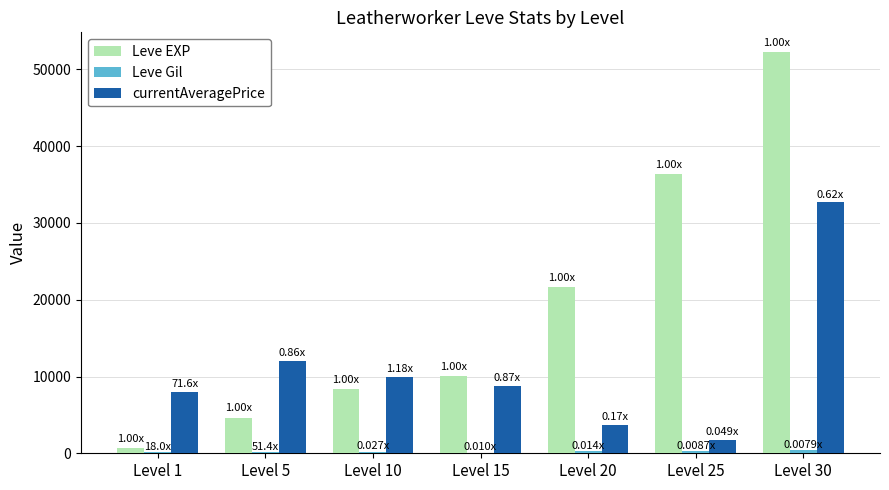

What is the sum of all Leve EXP values?

134030